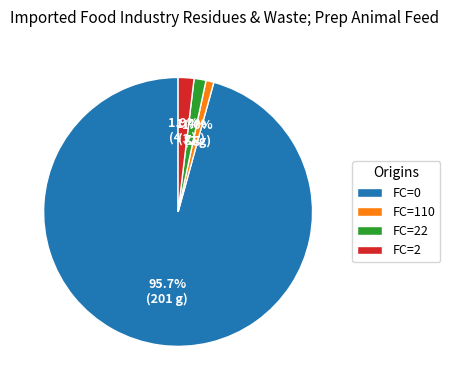

What is the largest slice in the pie chart?

FC=0